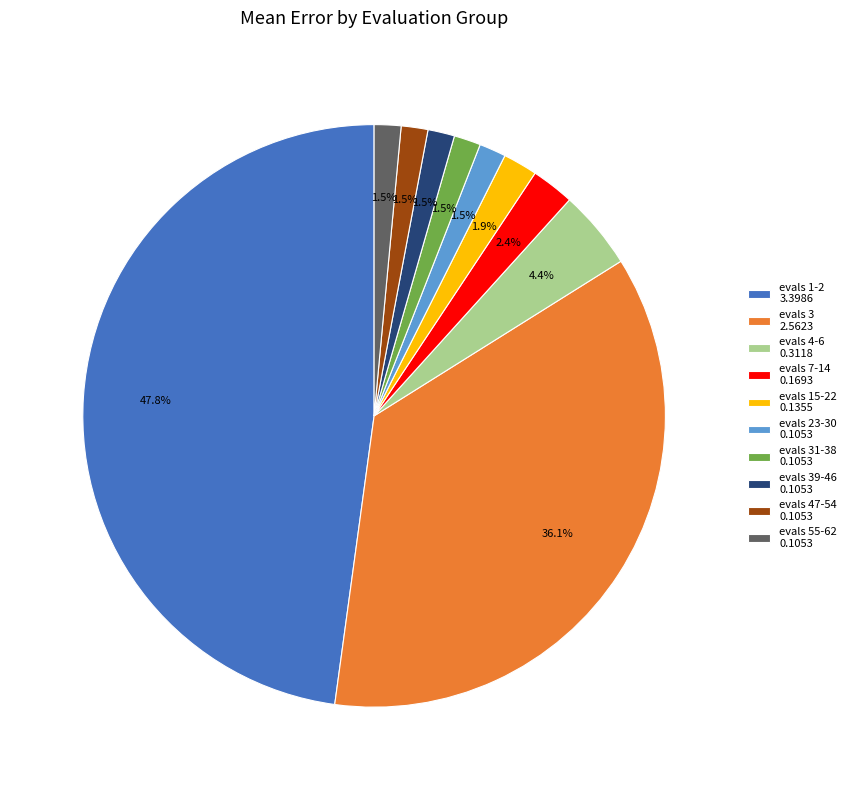

How many slices are in this pie chart?

10